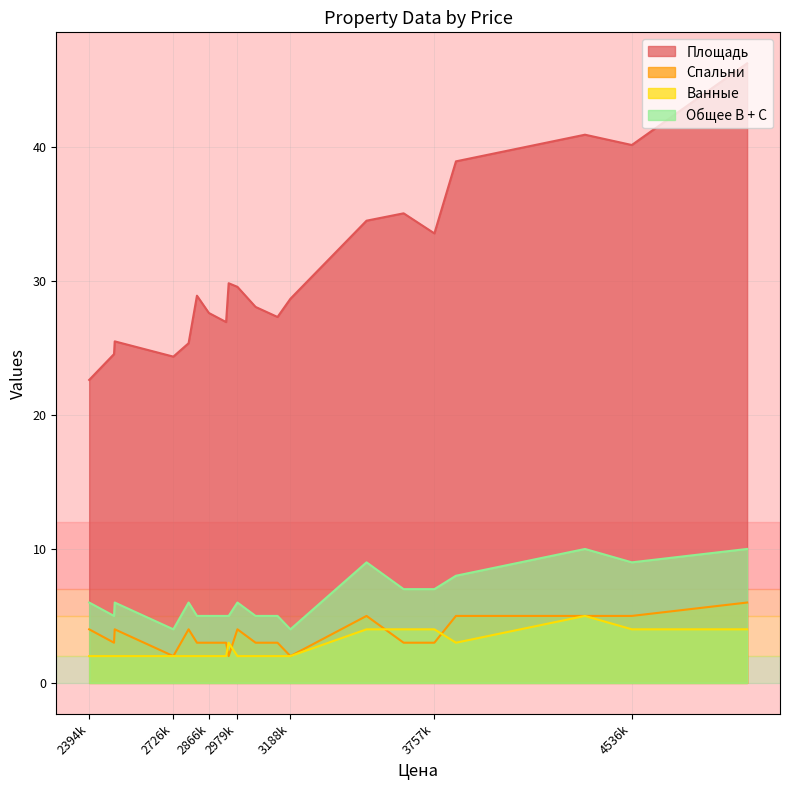

Does the chart have visible grid lines?

Yes